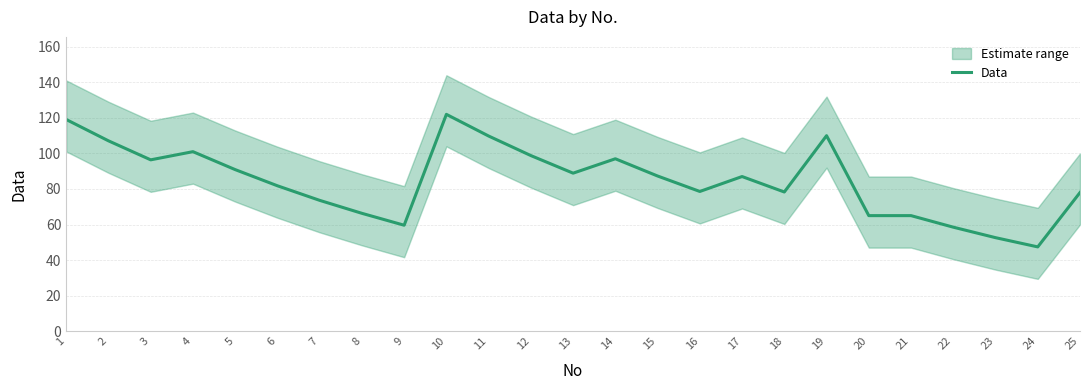

At which category does the data reach its first local valley?

3